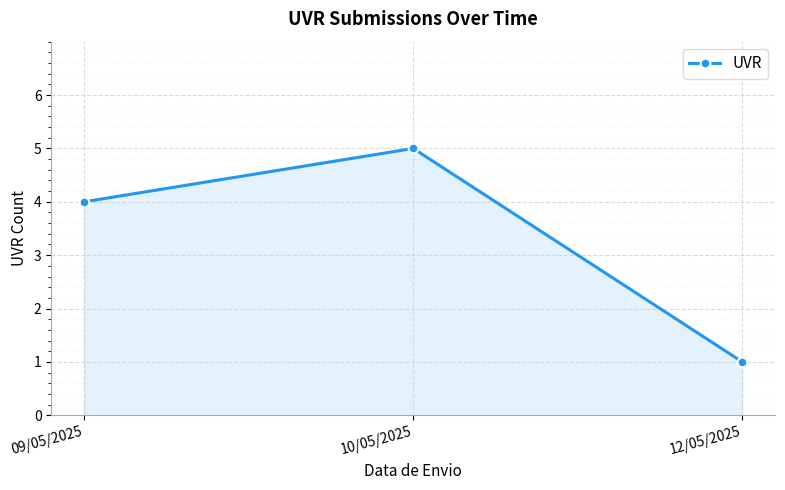

Reading left to right, extract all data points from this chart.

09/05/2025=4	10/05/2025=5	12/05/2025=1